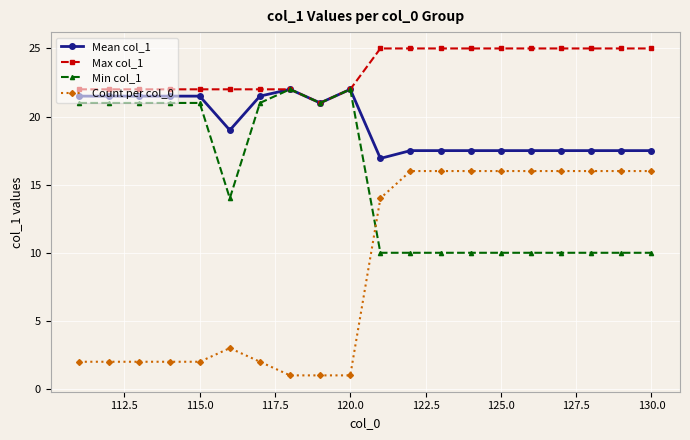

What is the minimum value shown in the chart?

1.0